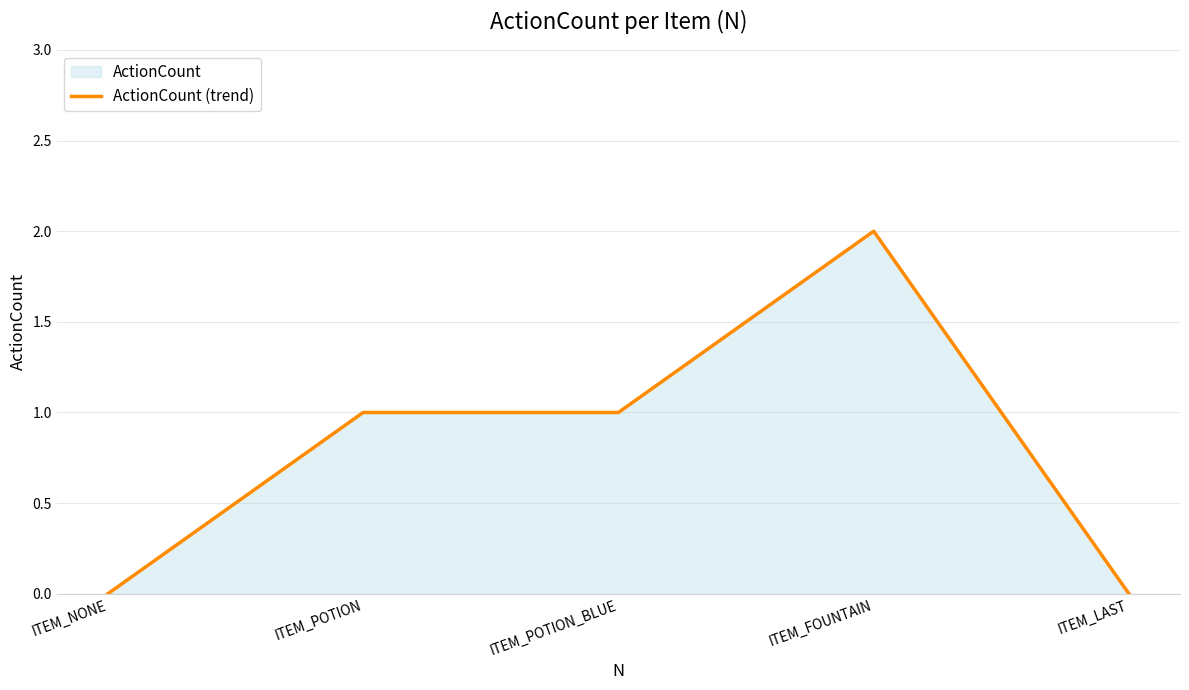

Between ITEM_POTION and ITEM_FOUNTAIN, which is larger?

ITEM_FOUNTAIN